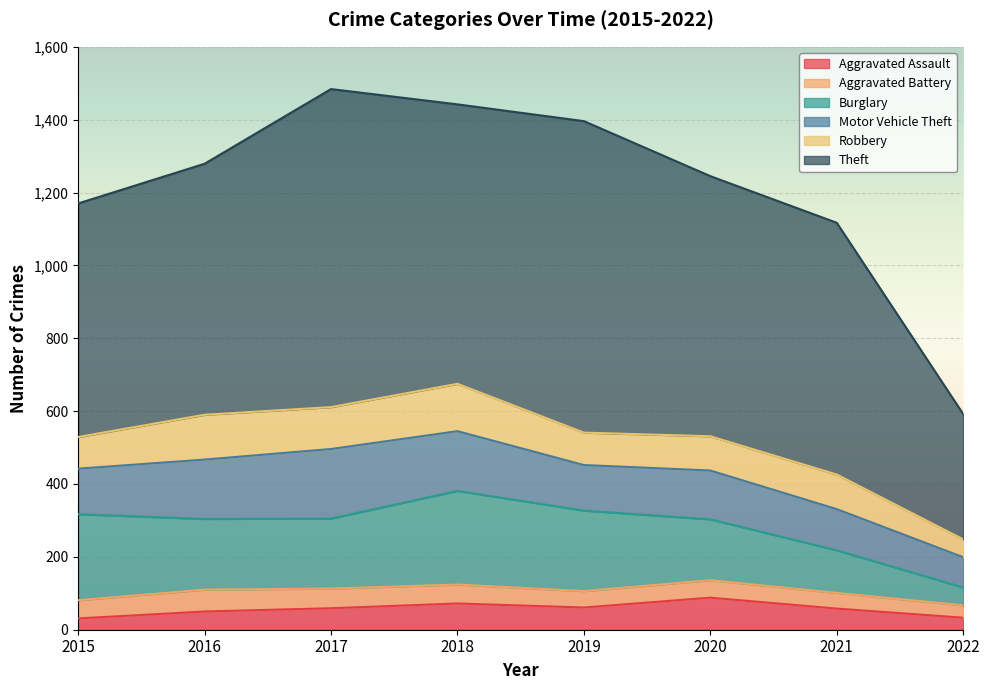

At which label is Aggravated Battery closest to 47?

2020